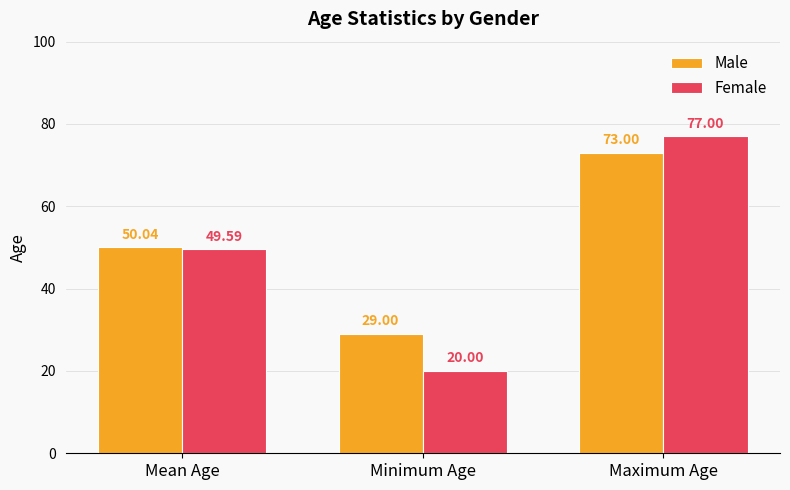

How many data points in Male are above 50?

2